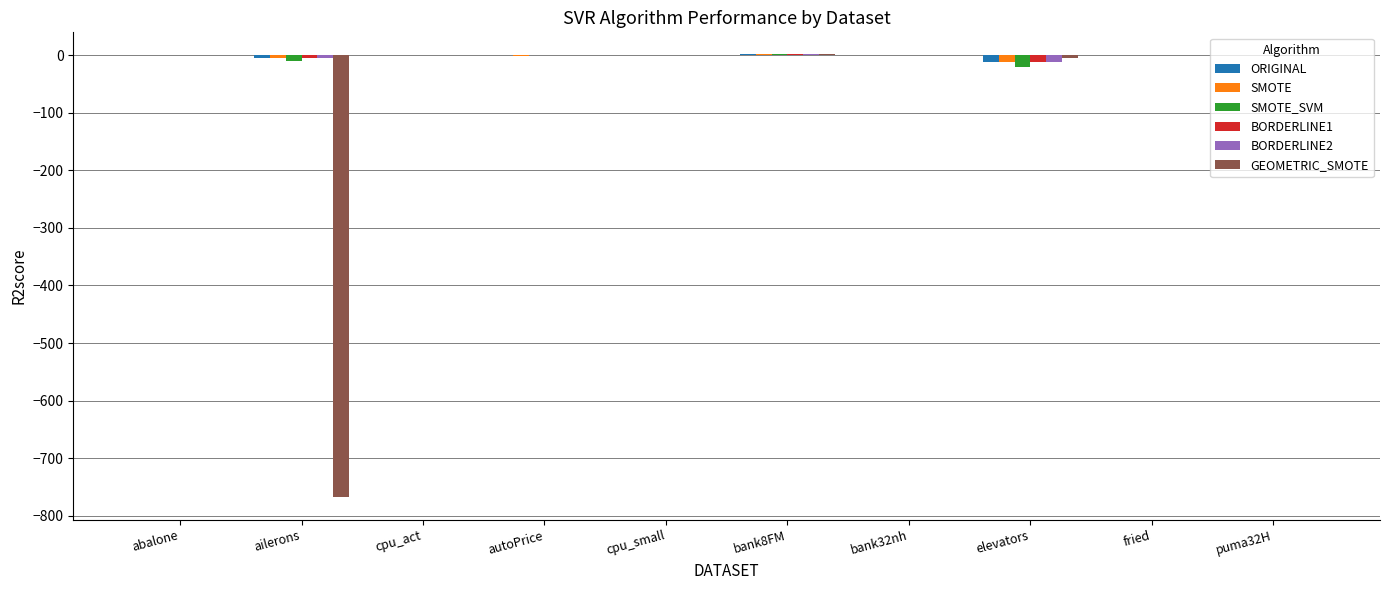

The value of ORIGINAL at cpu_act is 0.5. True or false?

False